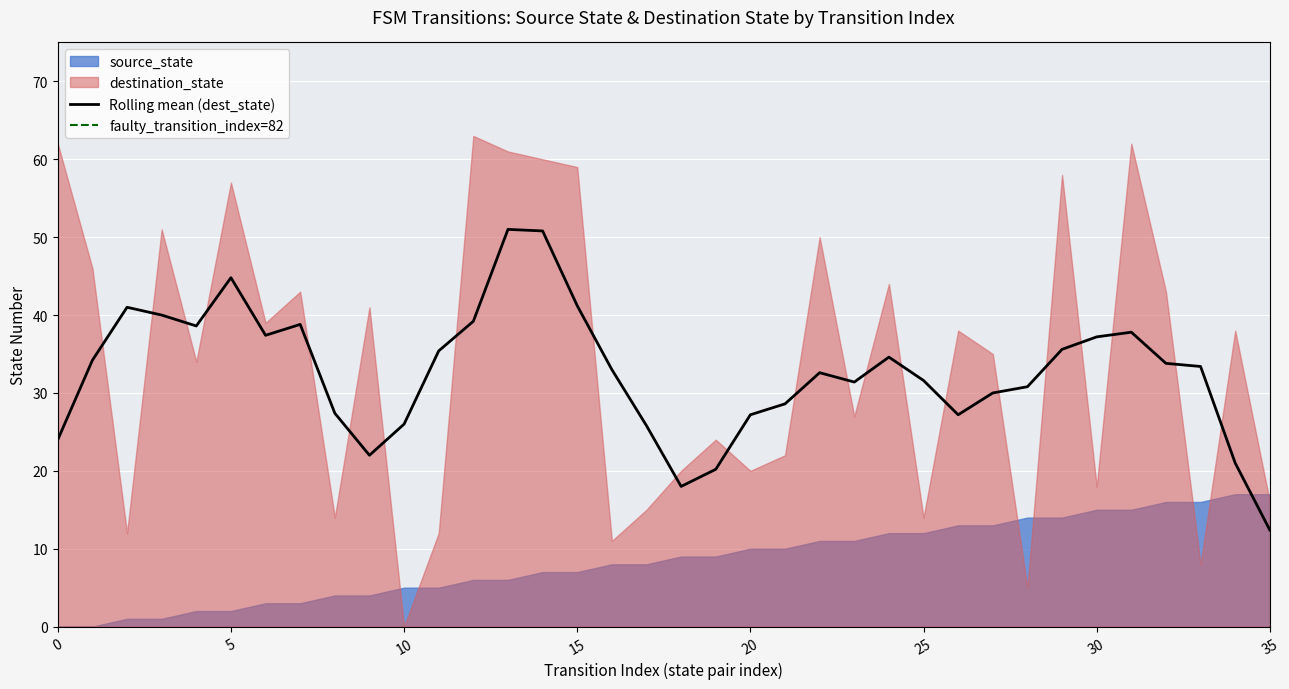

What is the value of the source_state point at the 6th from the left?

2